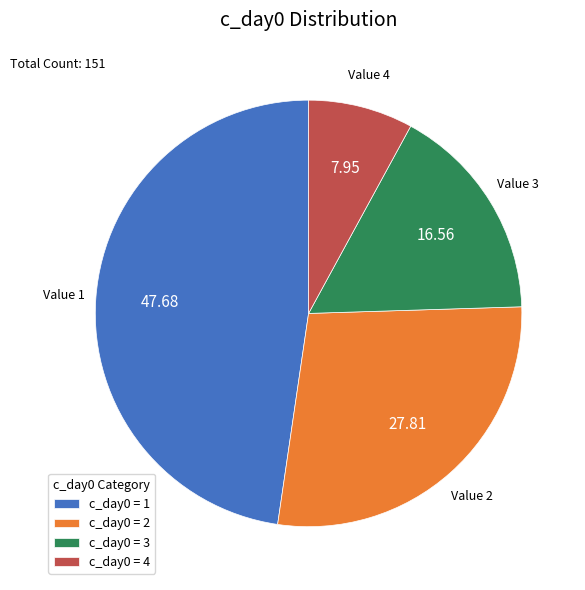

Is the sum of c_day0 = 4 and c_day0 = 2 greater than half?

No